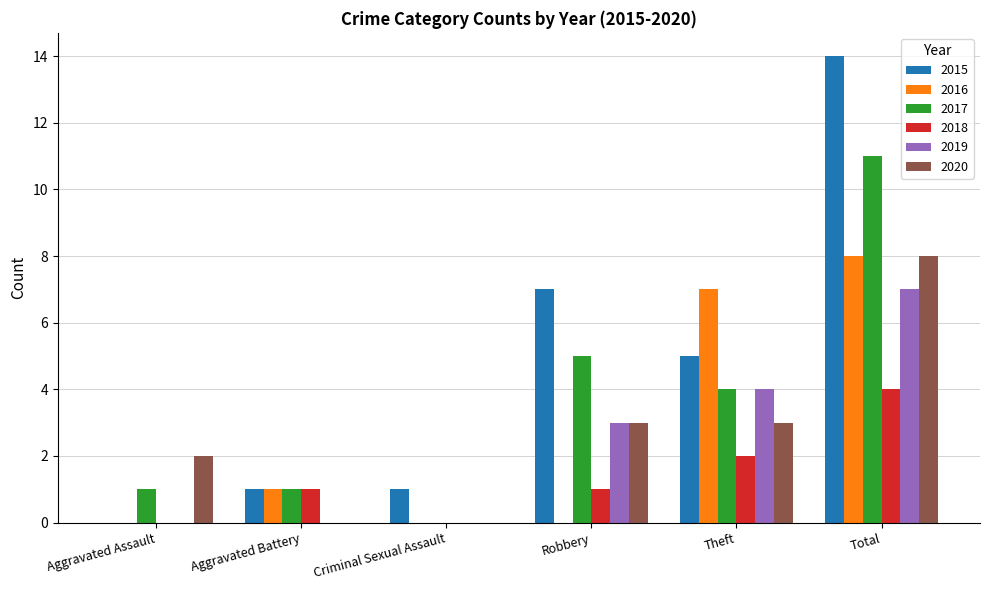

At which category is the sum across all series the highest?

Total